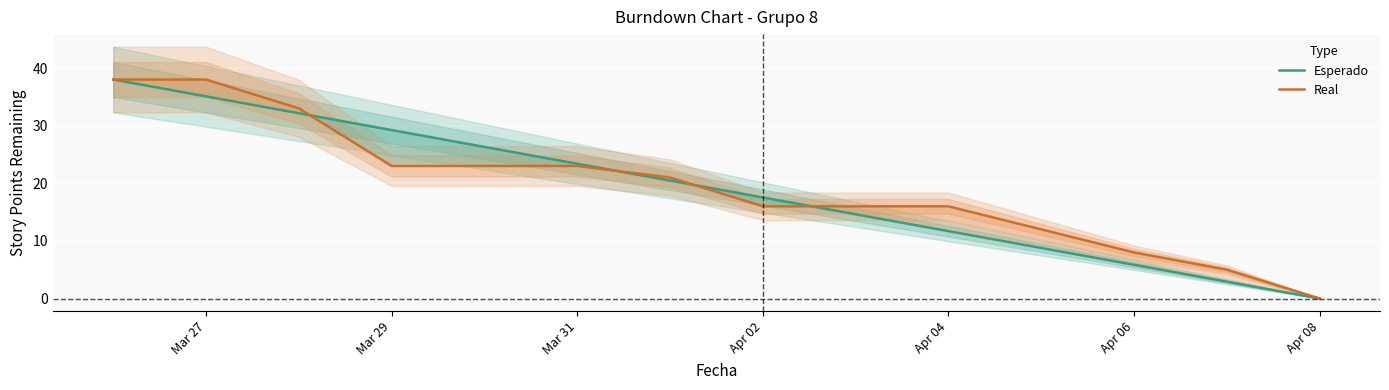

What is the maximum value for Esperado?

38.0